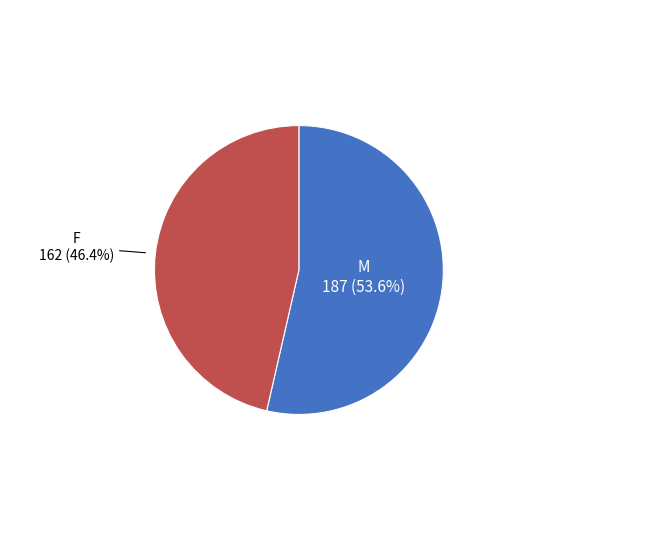

What is the smallest slice in the pie chart?

F